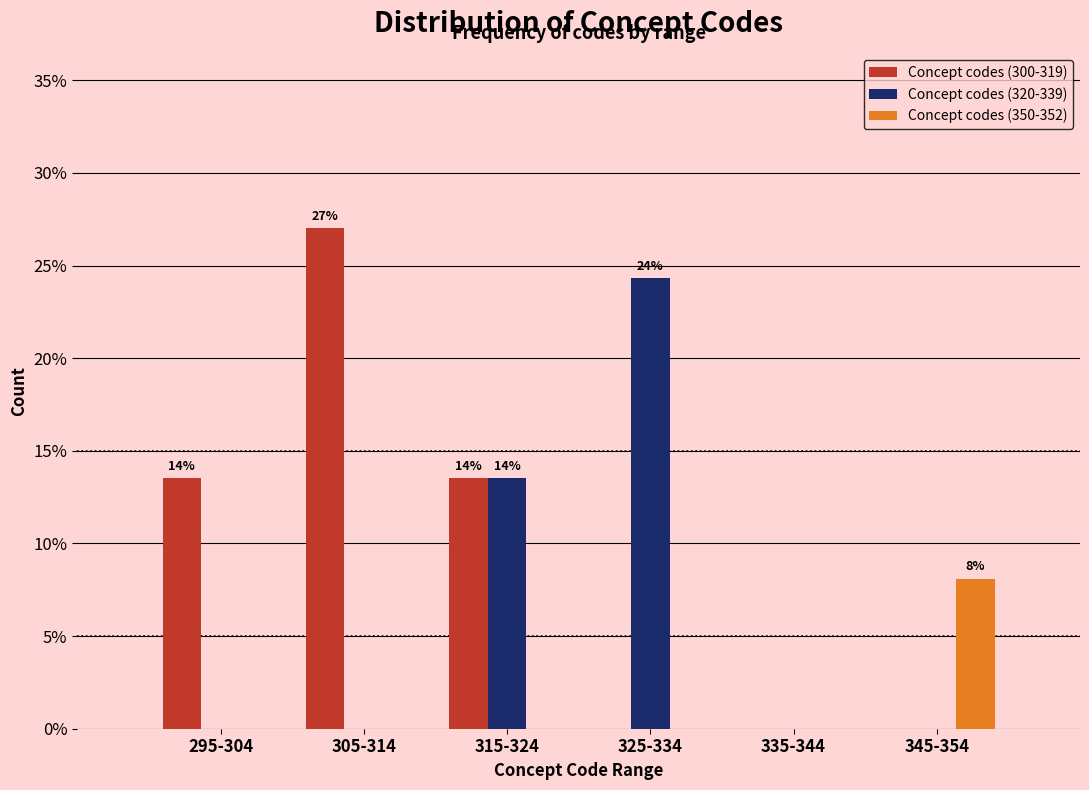

Reading right to left, what are all the values shown in this chart?

Concept codes (300-319): 345-354=0.0	335-344=0.0	325-334=0.0	315-324=13.5	305-314=27.0	295-304=13.5
Concept codes (320-339): 345-354=0.0	335-344=0.0	325-334=24.3	315-324=13.5	305-314=0.0	295-304=0.0
Concept codes (350-352): 345-354=8.1	335-344=0.0	325-334=0.0	315-324=0.0	305-314=0.0	295-304=0.0